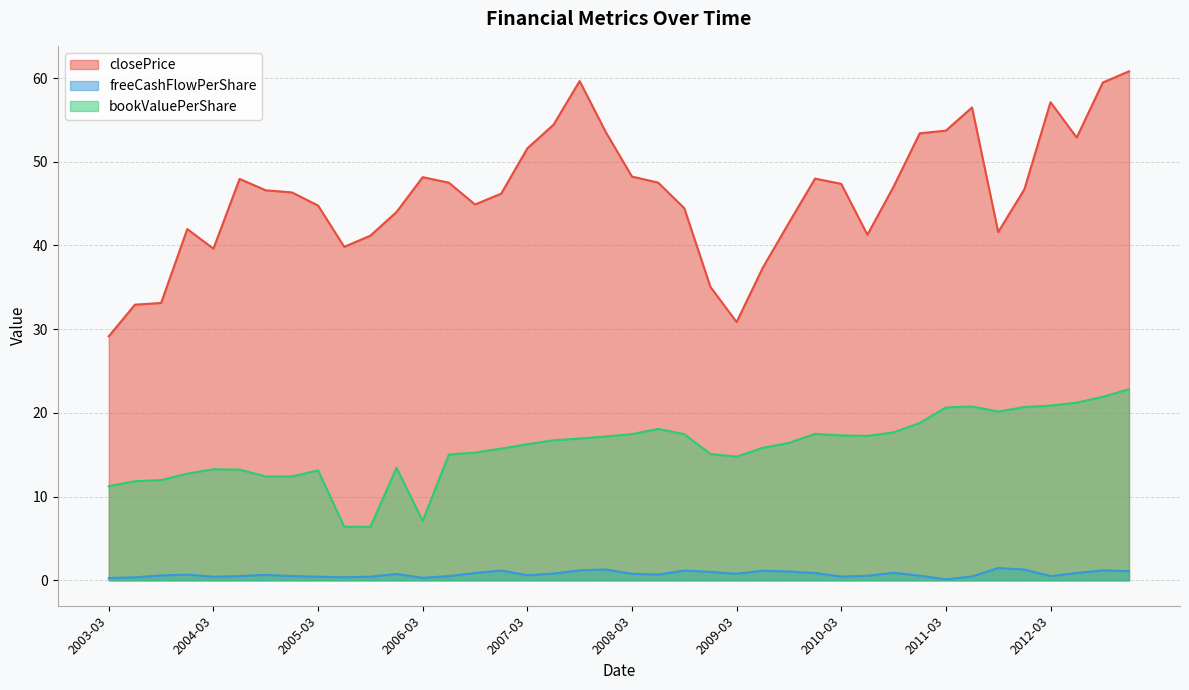

What is the label of the 15th point from the right?

2009-06